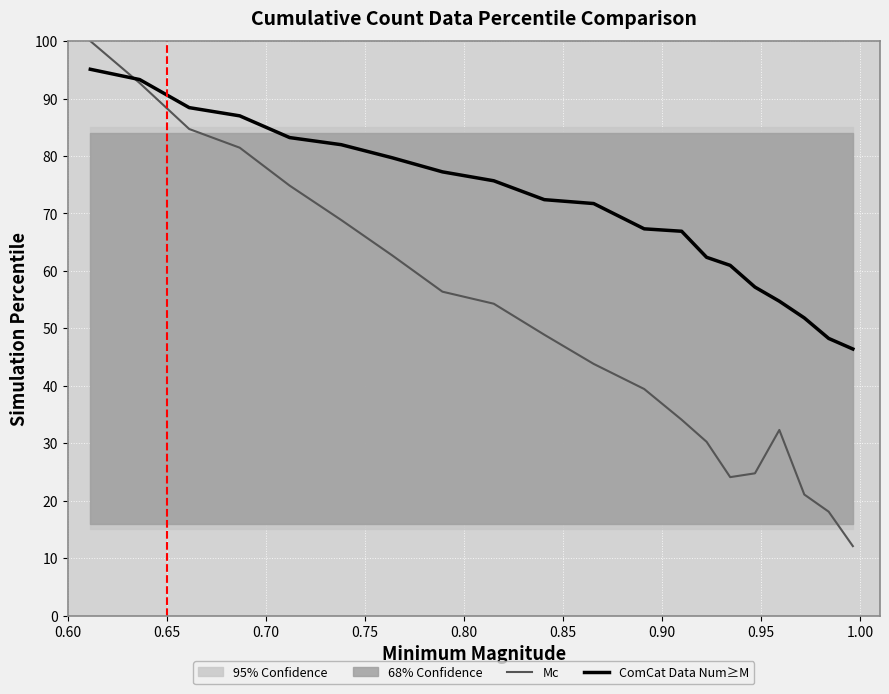

What is the minimum value for Mc?

12.1